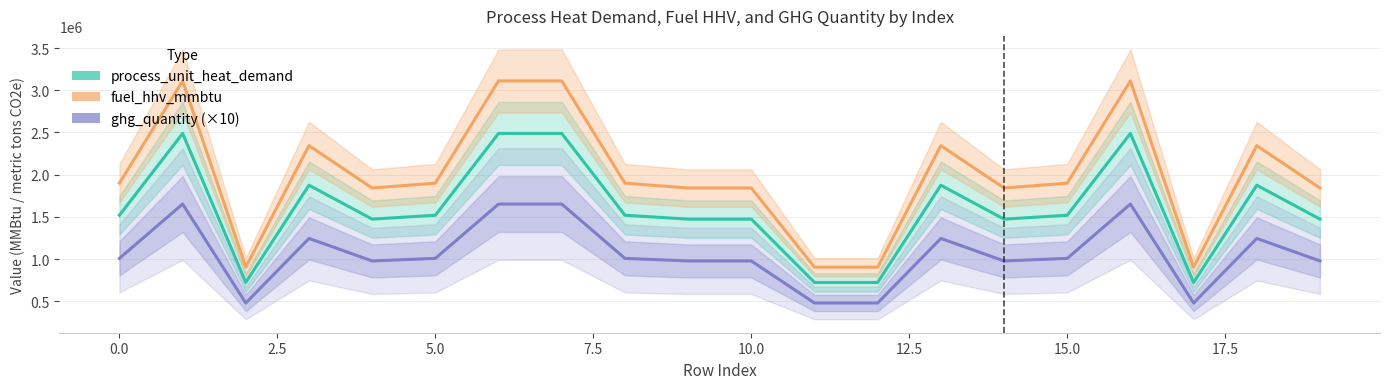

Count the number of data series in this chart.

3